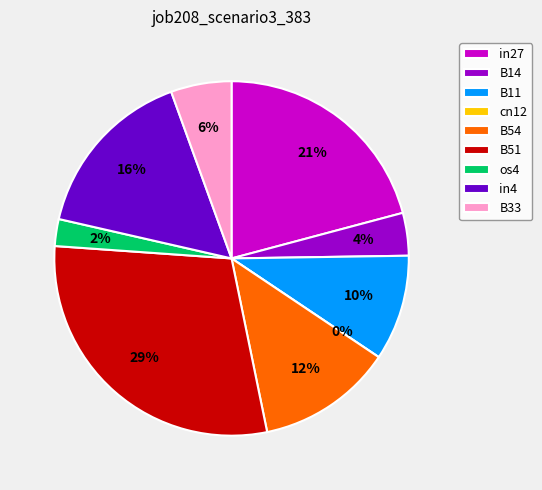

Count the number of slices in the pie.

9